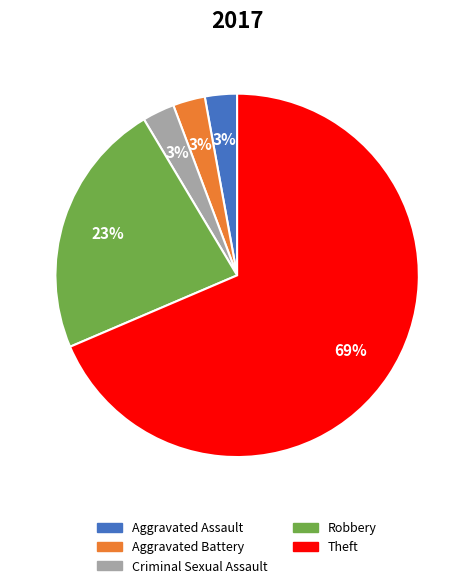

To the nearest percent, what is the average slice percentage?

20%